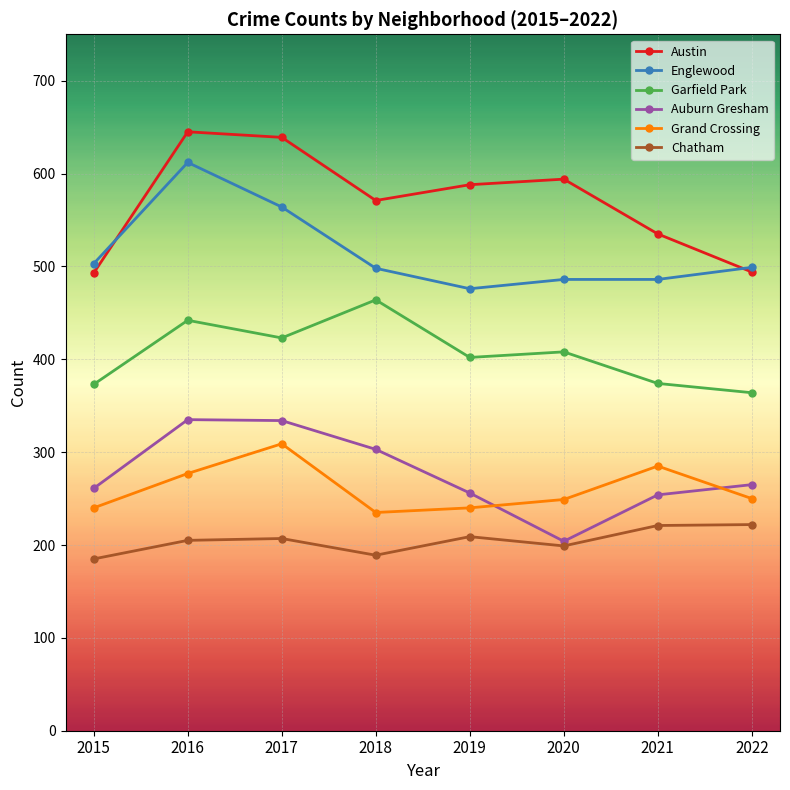

What is the value of the Auburn Gresham point at the 3rd from the left?

334